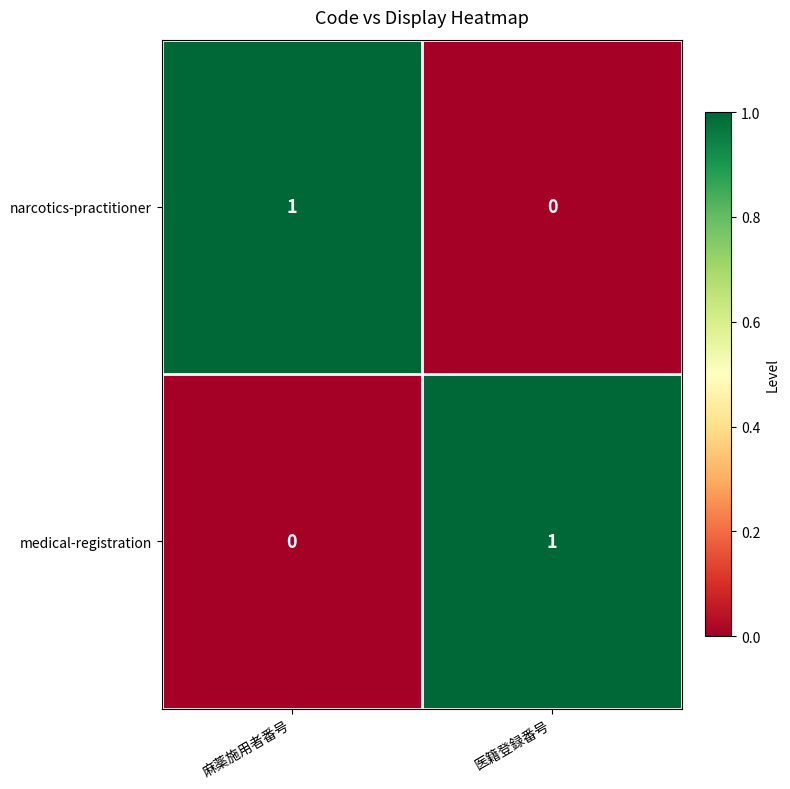

List the labels in order of medical-registration value, smallest first.

麻薬施用者番号, 医籍登録番号